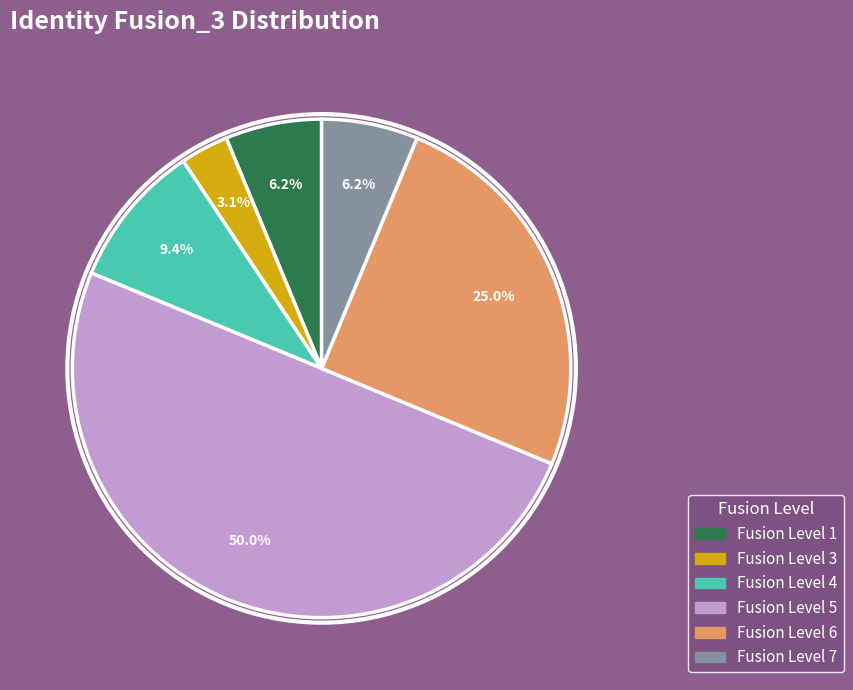

Is there a majority slice in this chart?

No